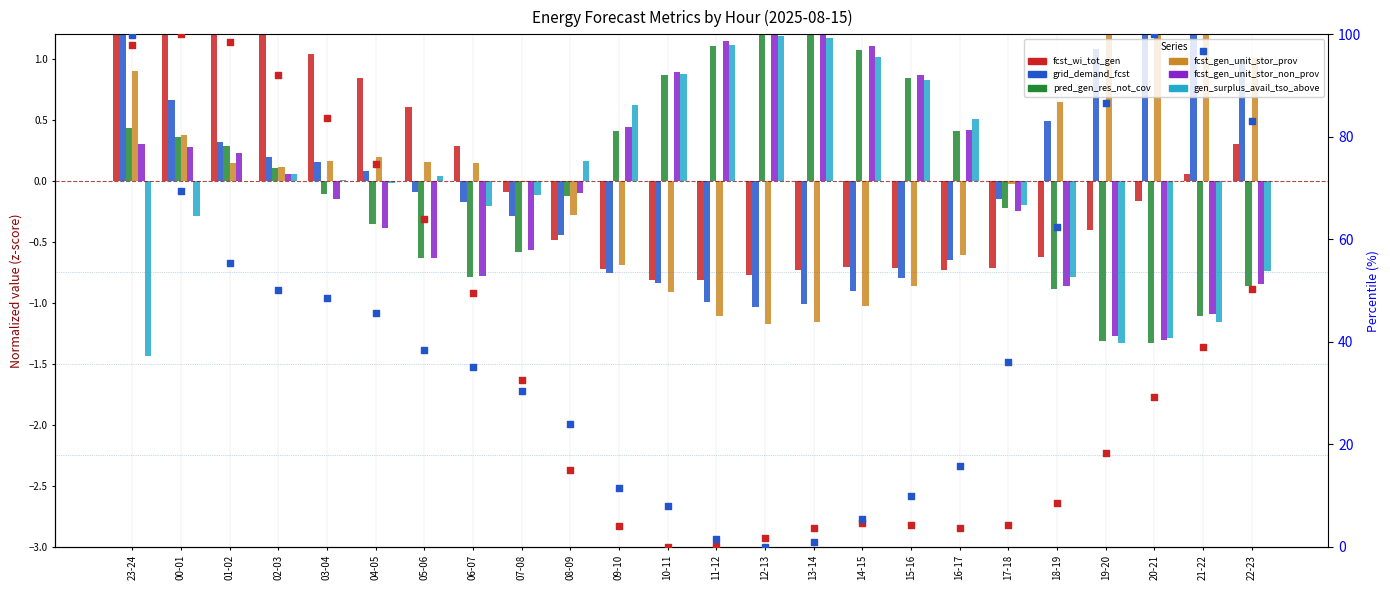

Which series has the widest spread of Y values?

fcst_gen_unit_stor_prov